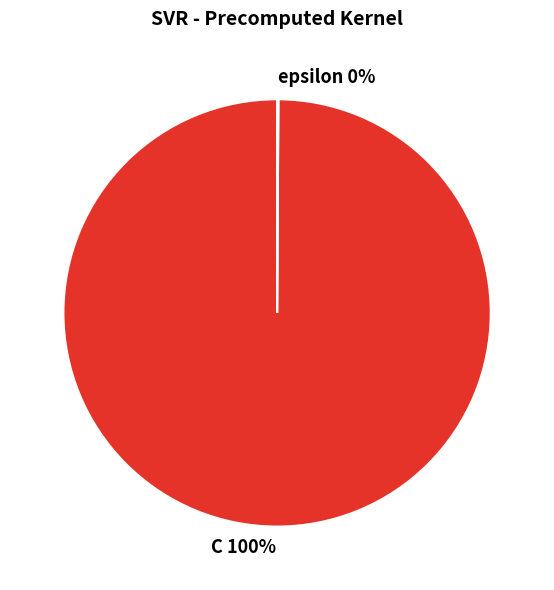

To the nearest percent, what percentage of the pie is C?

100%